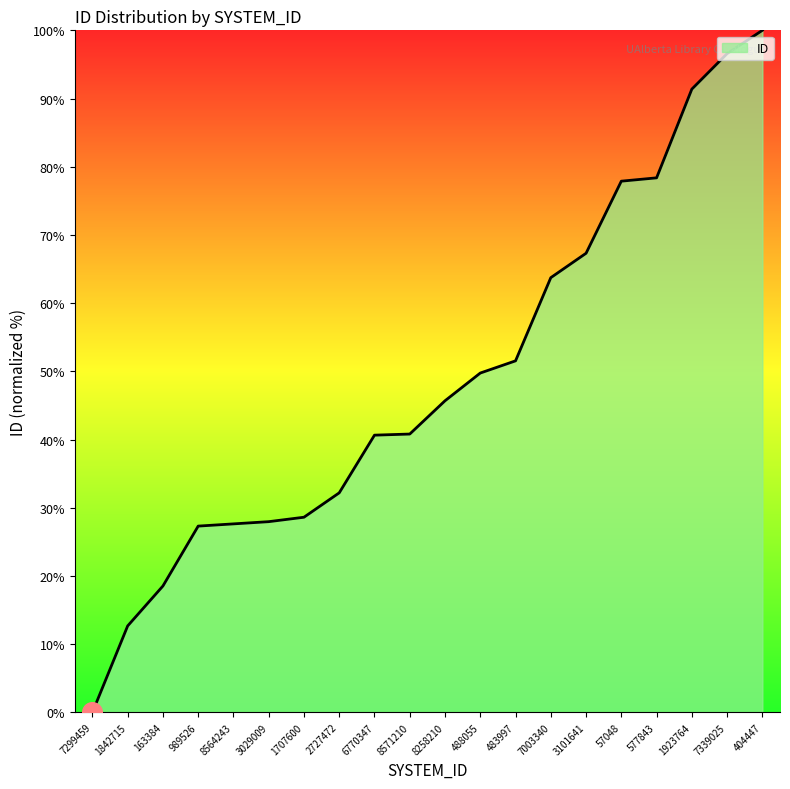

Between 1707600 and 7299459, which is larger?

1707600